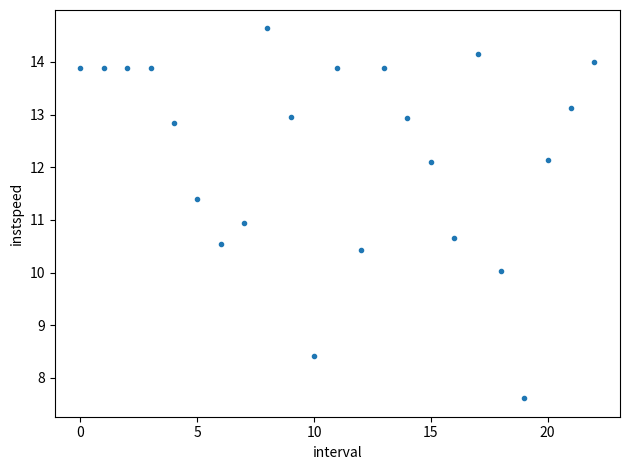

What is the range of Y values (max minus min)?

7.0